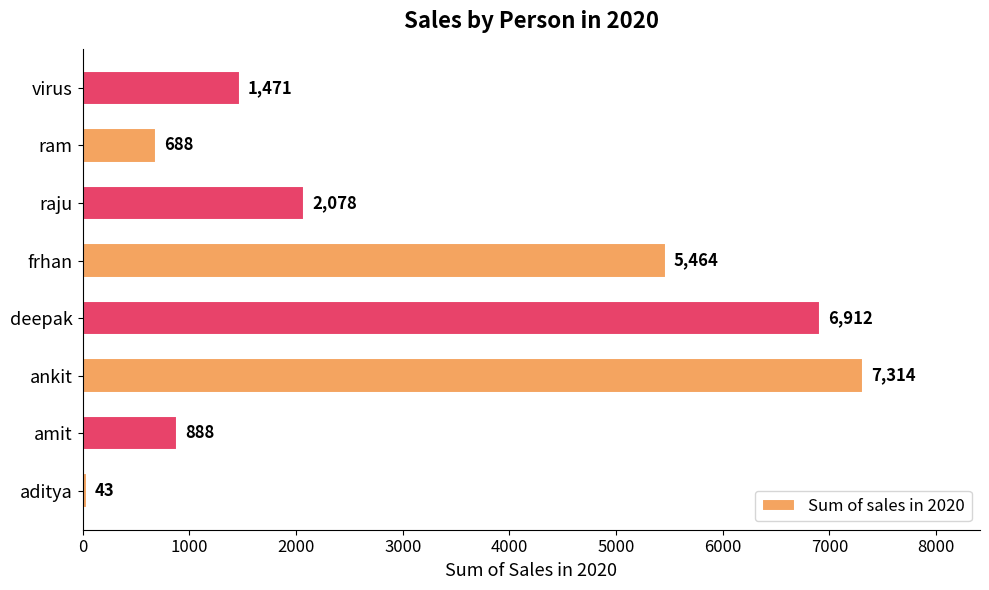

What is the minimum value shown in the chart?

43